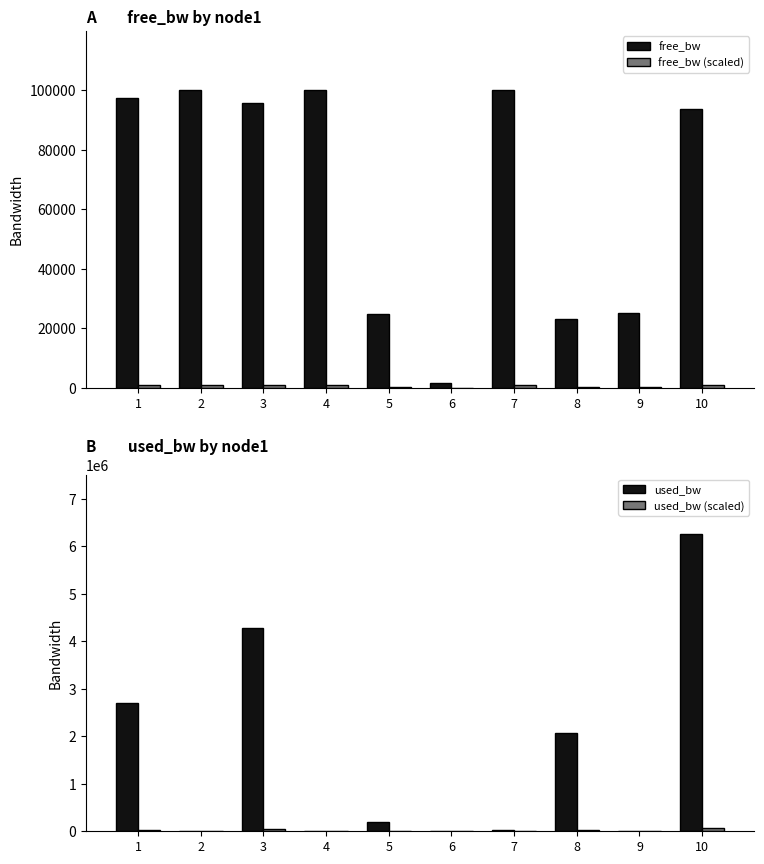

At which label does free_bw (scaled) reach its peak?

2